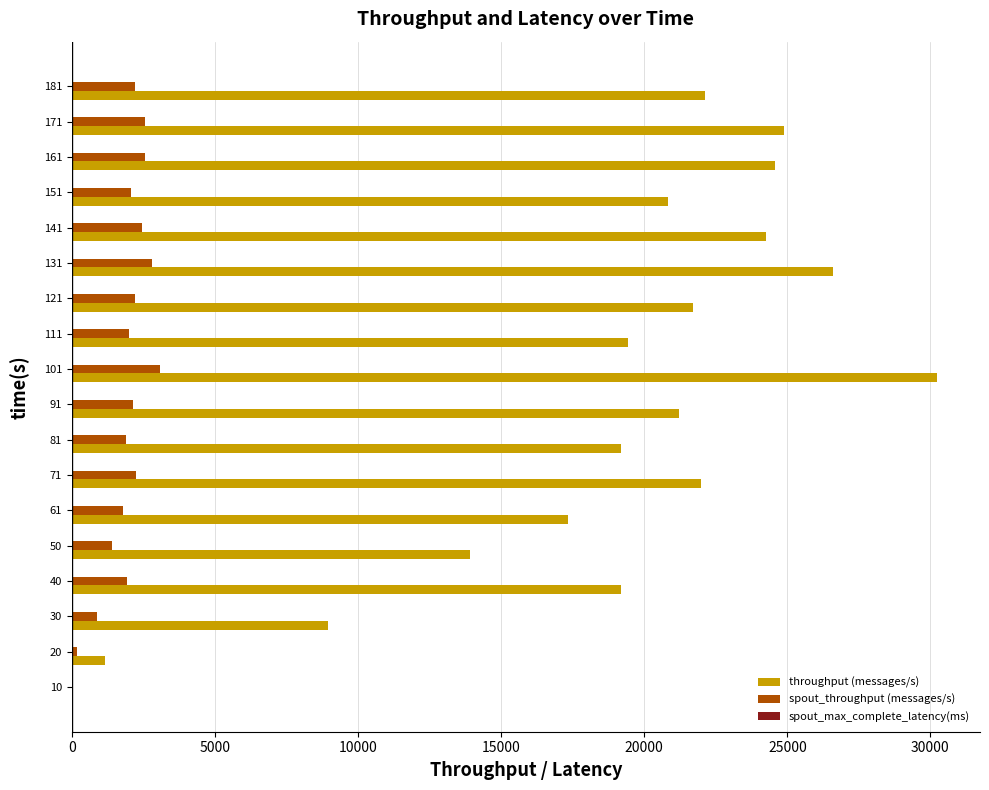

Which series has the largest total across all categories?

throughput (messages/s)